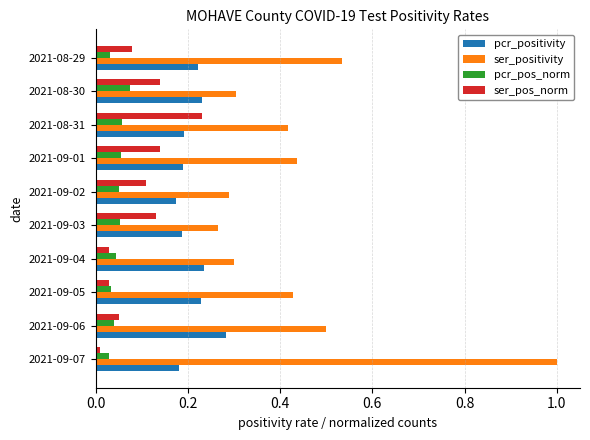

Rank the series by their maximum value, from lowest to highest.

pcr_pos_norm, ser_pos_norm, pcr_positivity, ser_positivity